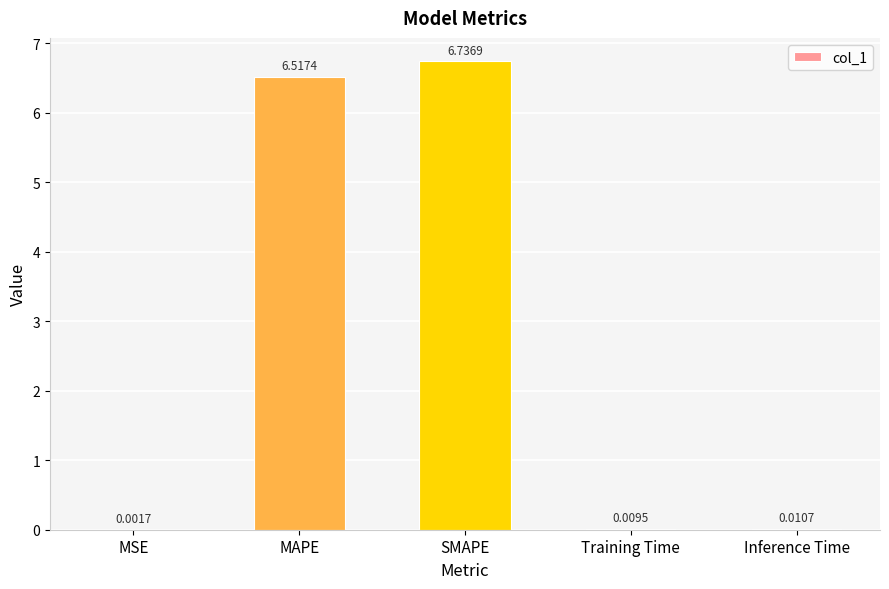

Between SMAPE and Inference Time, which is larger?

SMAPE